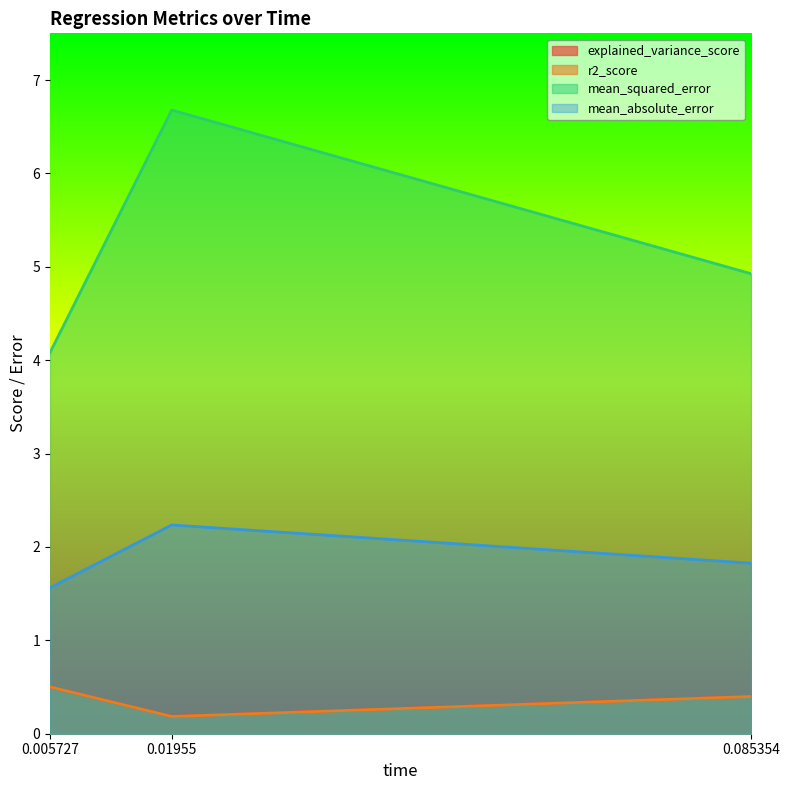

Count the r2_score values in the range 0 to 1.

3